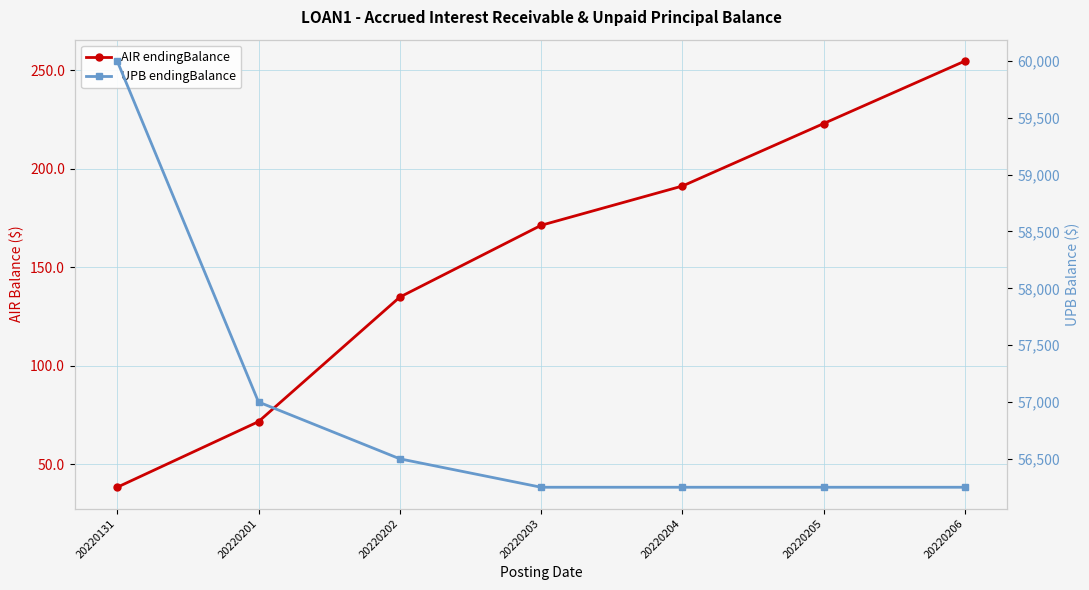

Which series changed the most between 20220202 and 20220205?

UPB endingBalance